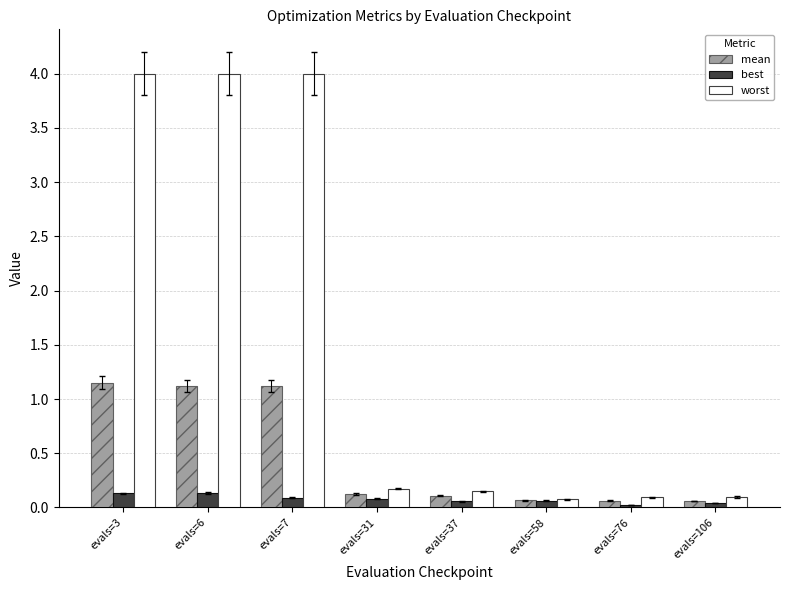

Count the best values in the range 0 to 1.

8